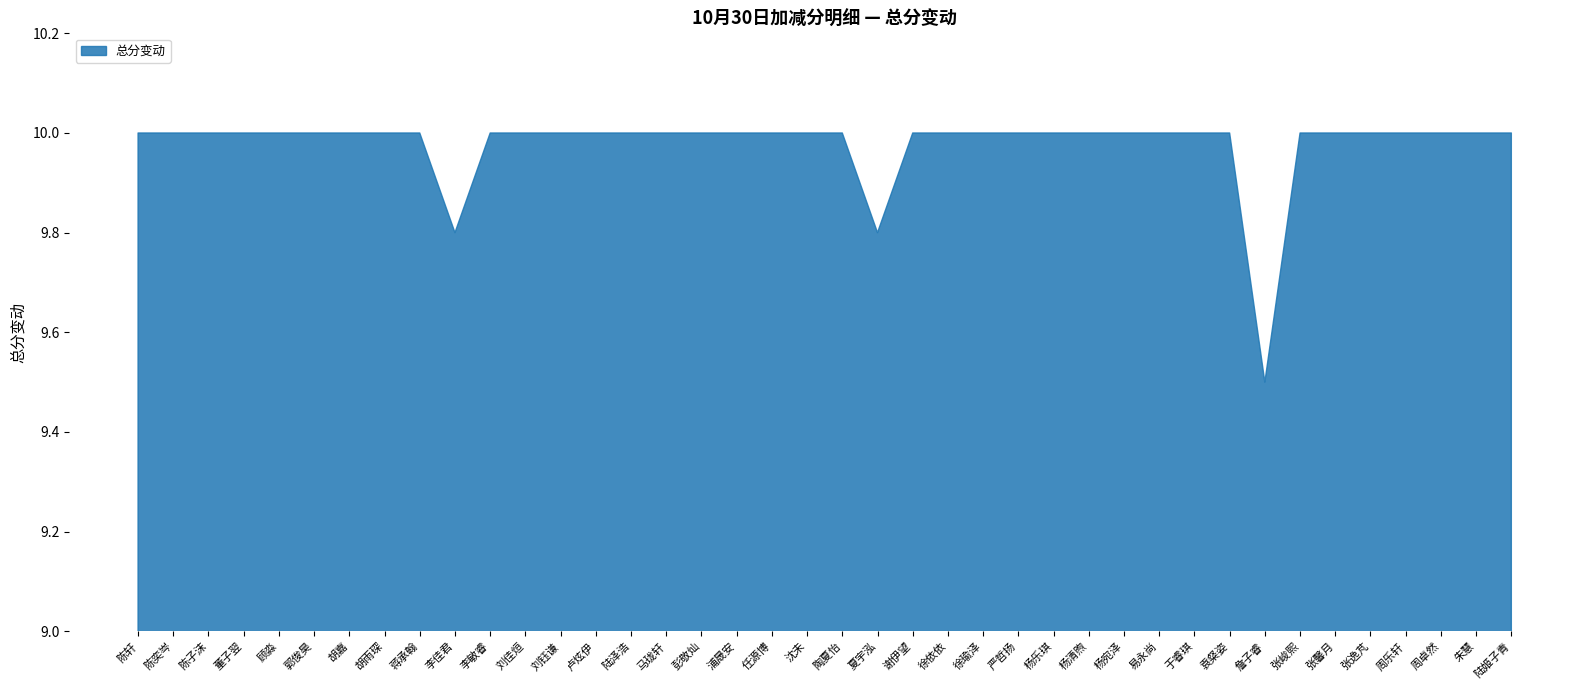

What value does the data have at 沈未?

10.0